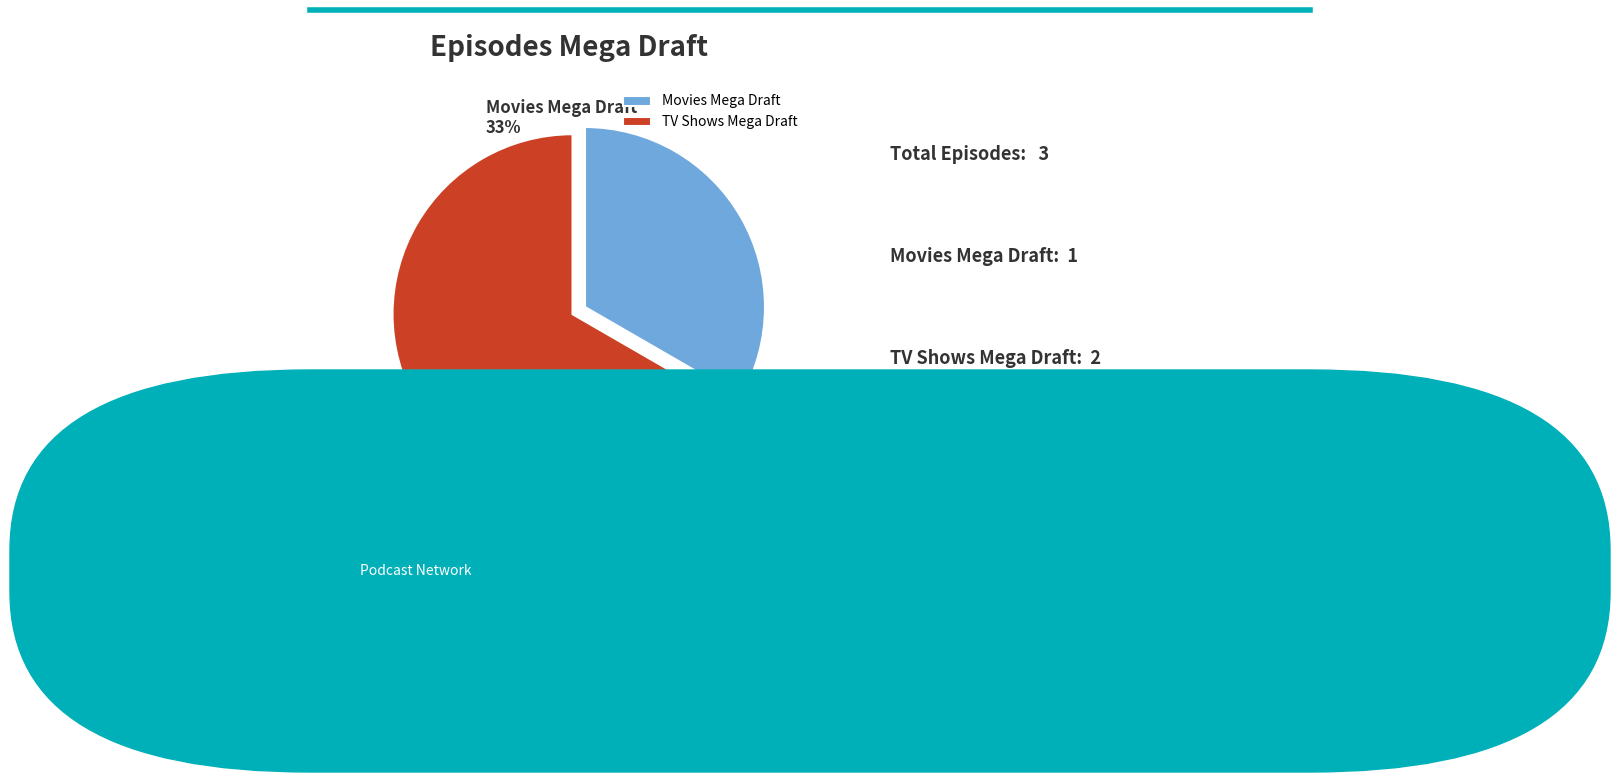

What portion of the pie excludes Movies Mega Draft?

66.7%